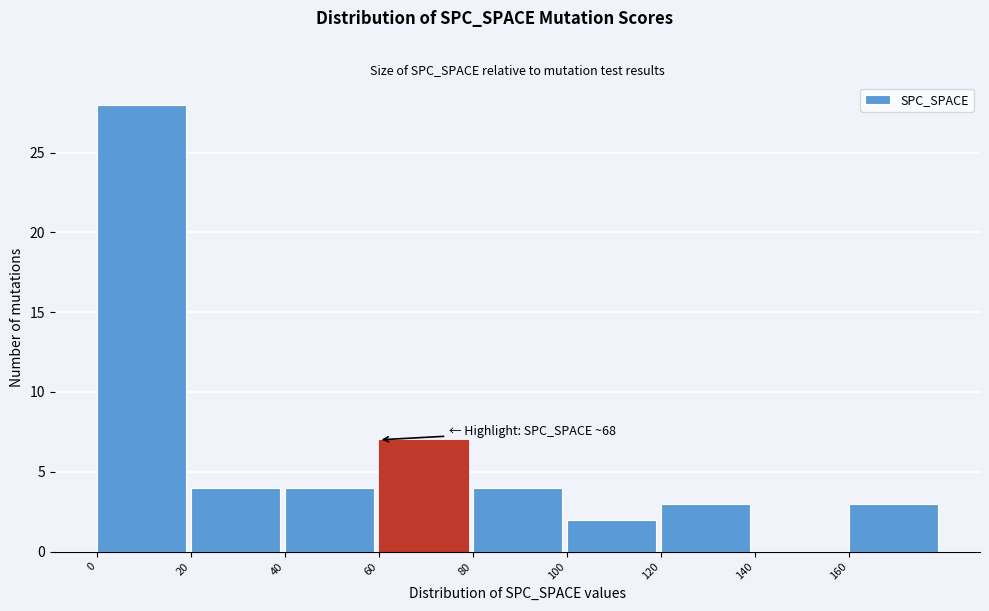

Which range on the x-axis has the tallest bar?

0 to 20